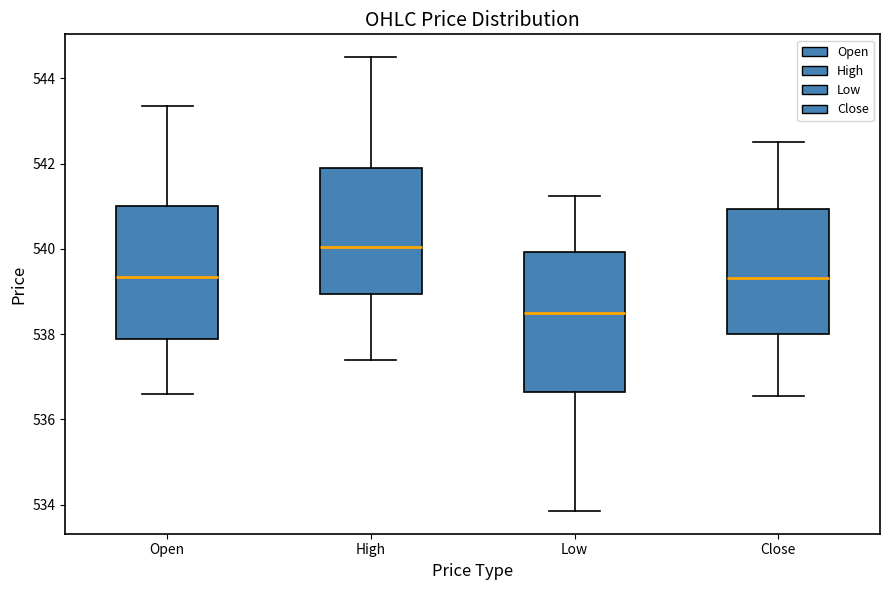

Which box's median line is the lowest?

Low